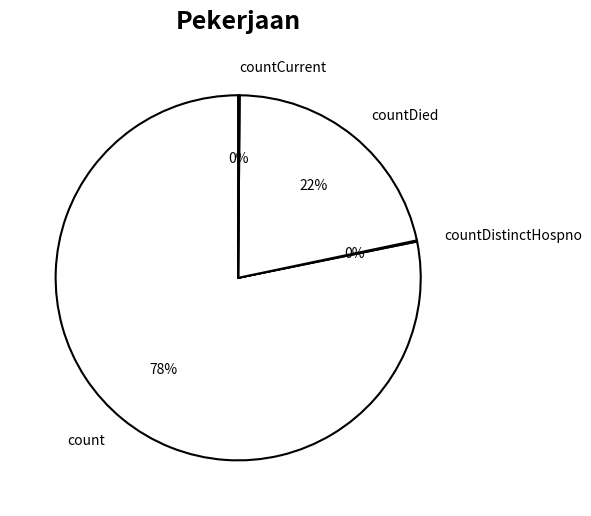

To the nearest percent, what is the average slice percentage?

25%